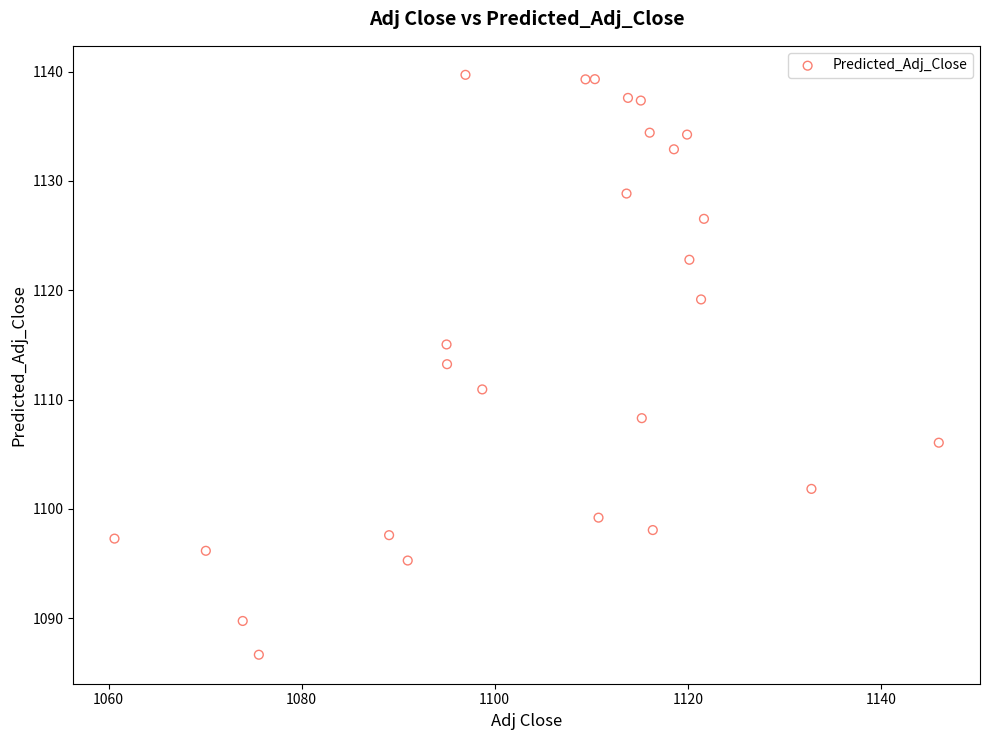

What is the range of Y values (max minus min)?

53.1